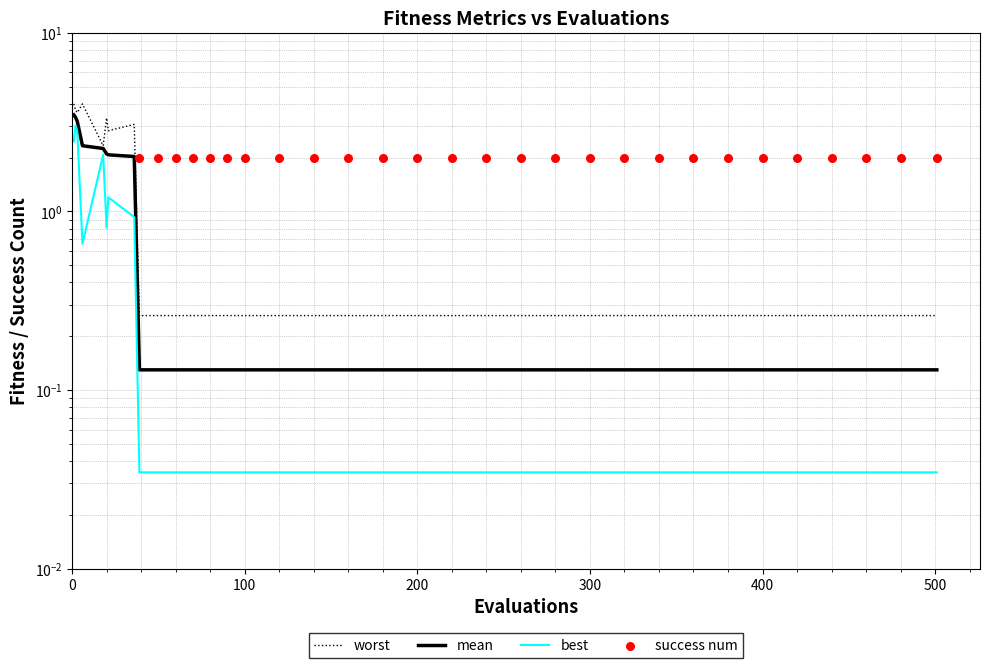

Is the value of best at 11 greater than the value of worst at 27?

No